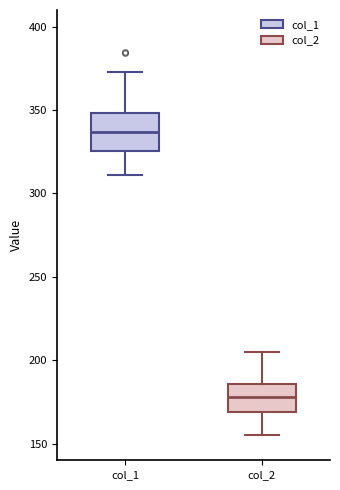

Which box has the lowest median line?

col_2